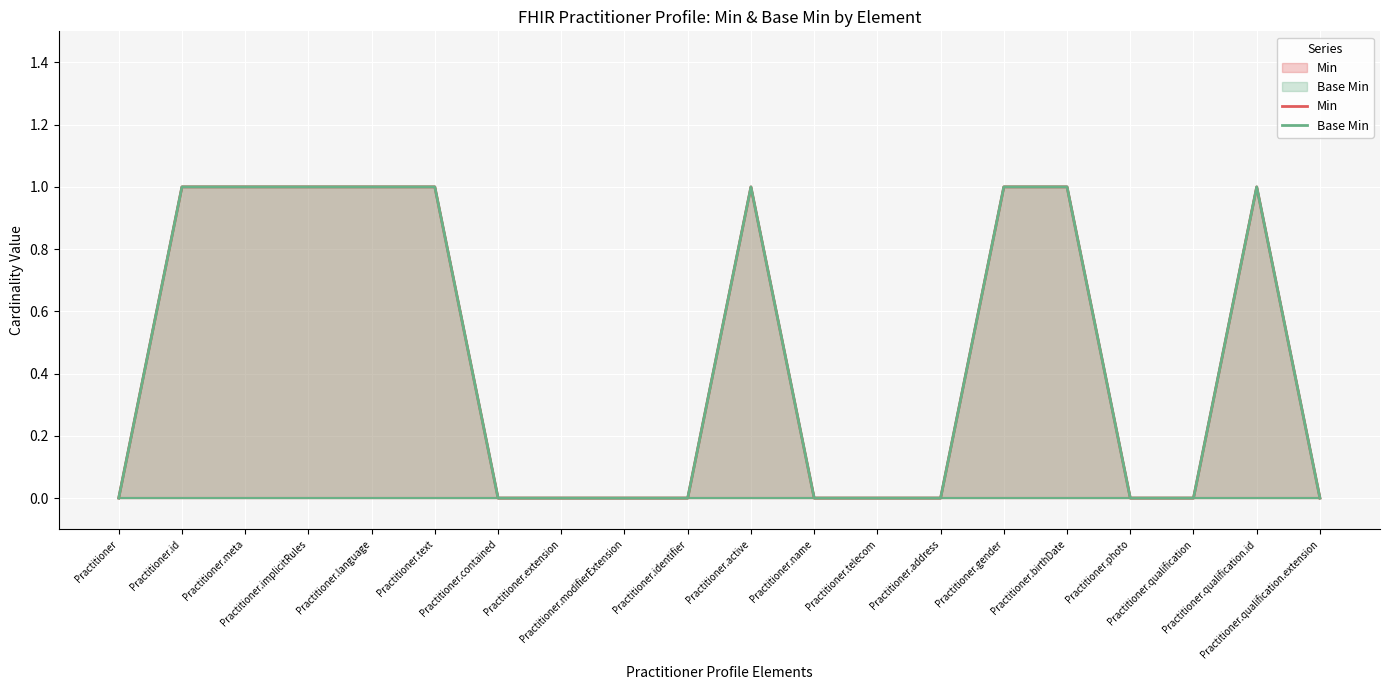

Which has a higher value, Practitioner.contained or Practitioner.telecom?

Practitioner.contained